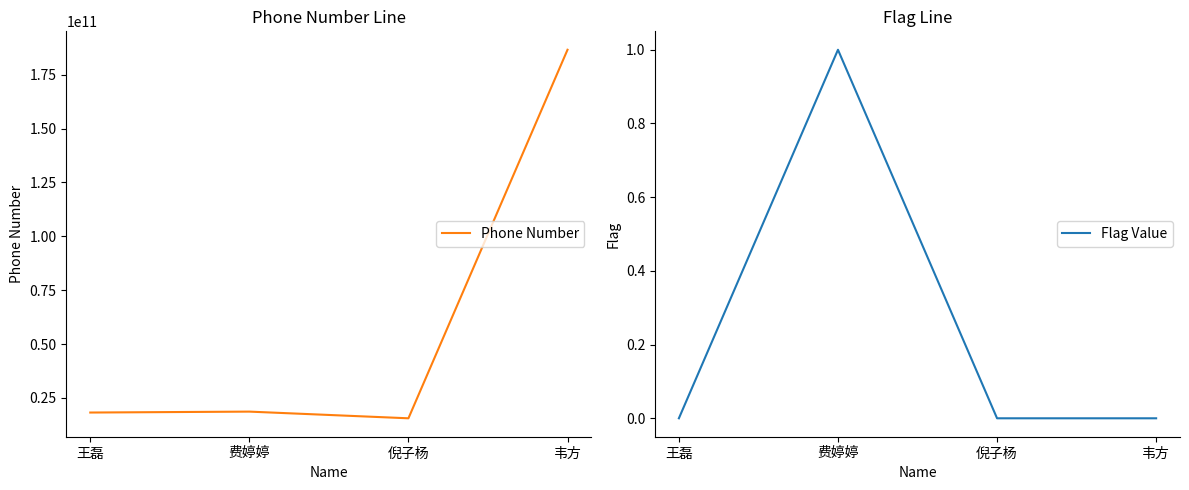

What are all the series names shown in the legend?

Phone Number, Flag Value